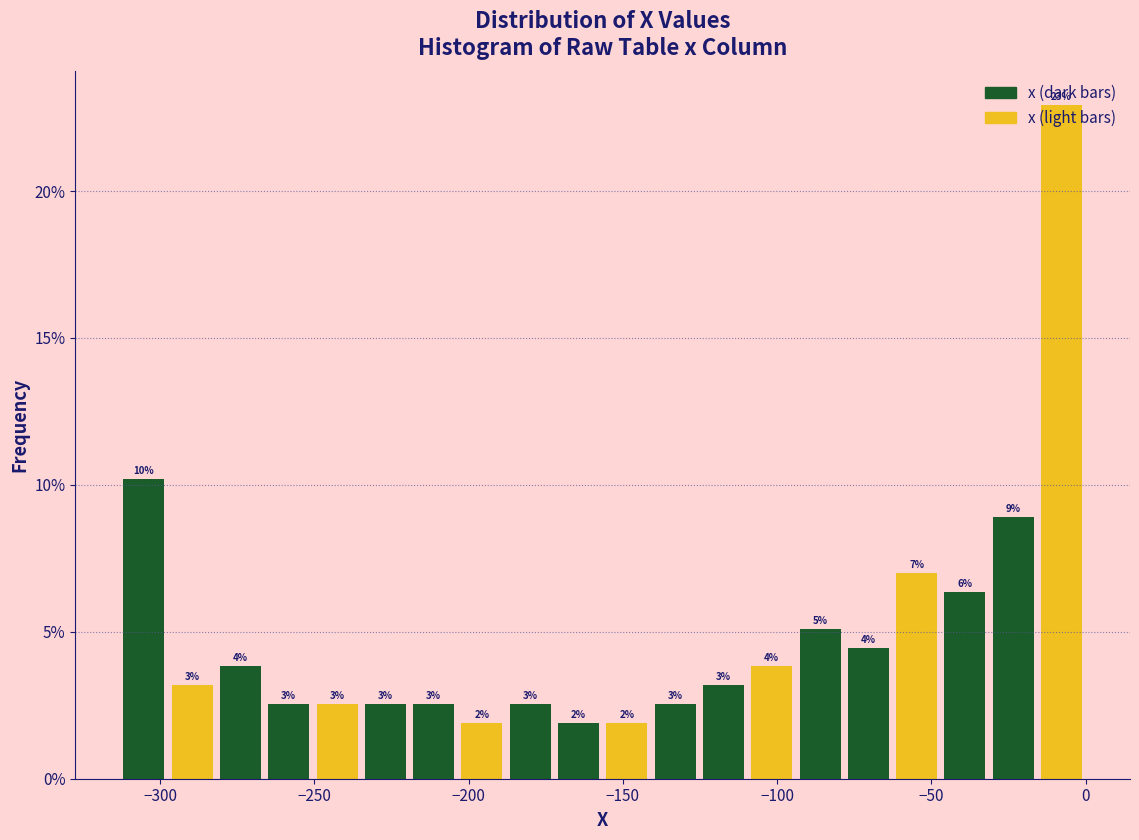

Around what value on the x-axis is the tallest bar? Give the approximate position of its centre, as read against the axis.

-10